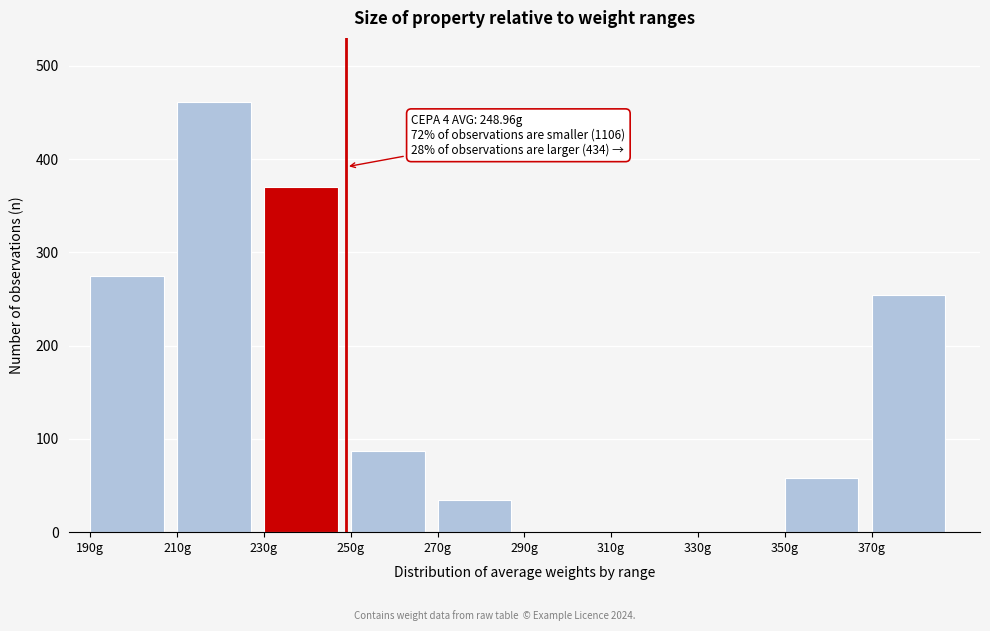

Over which range of the x-axis is the bar tallest?

210 to 230